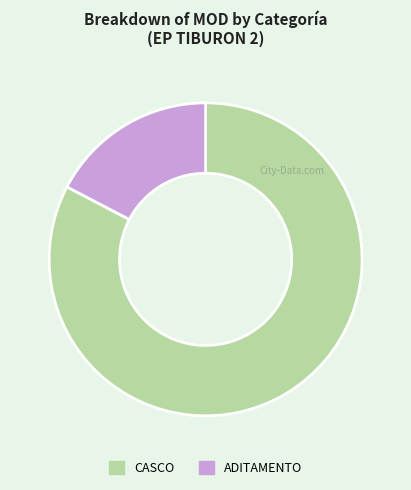

Between CASCO and ADITAMENTO, which is larger?

CASCO